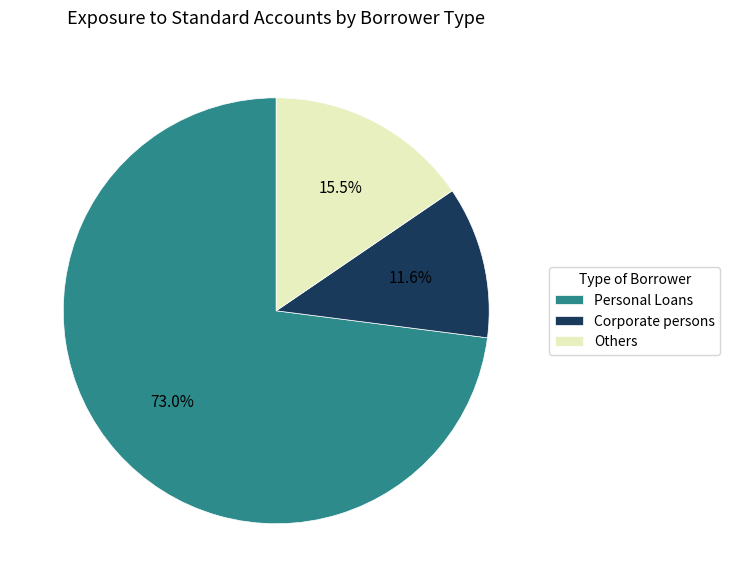

How many segments does this pie chart have?

3